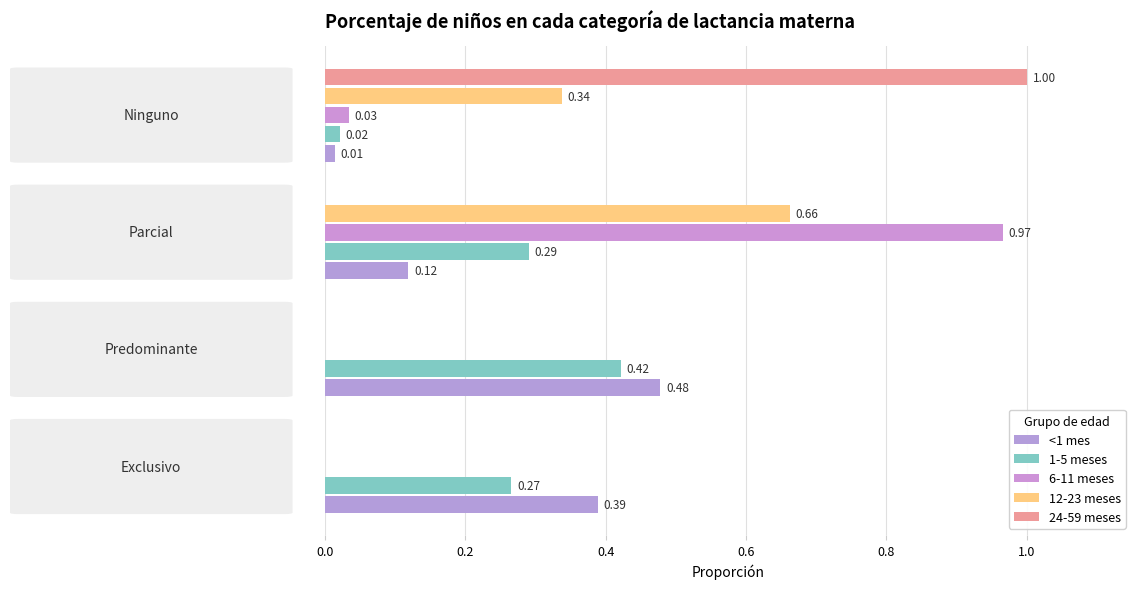

At how many categories does at least one series exceed 0?

4